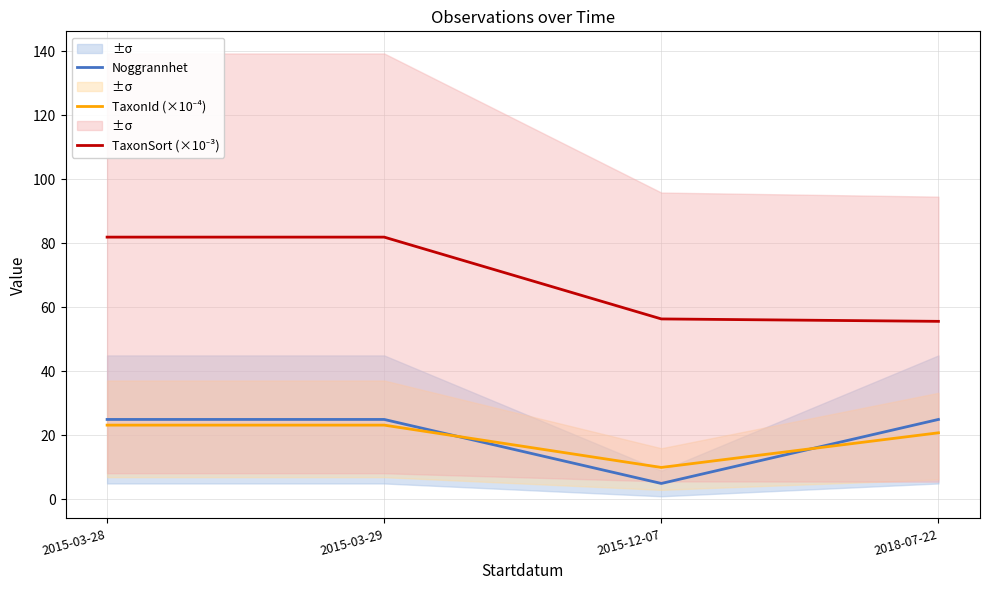

What is the maximum value shown in the chart?

82.0